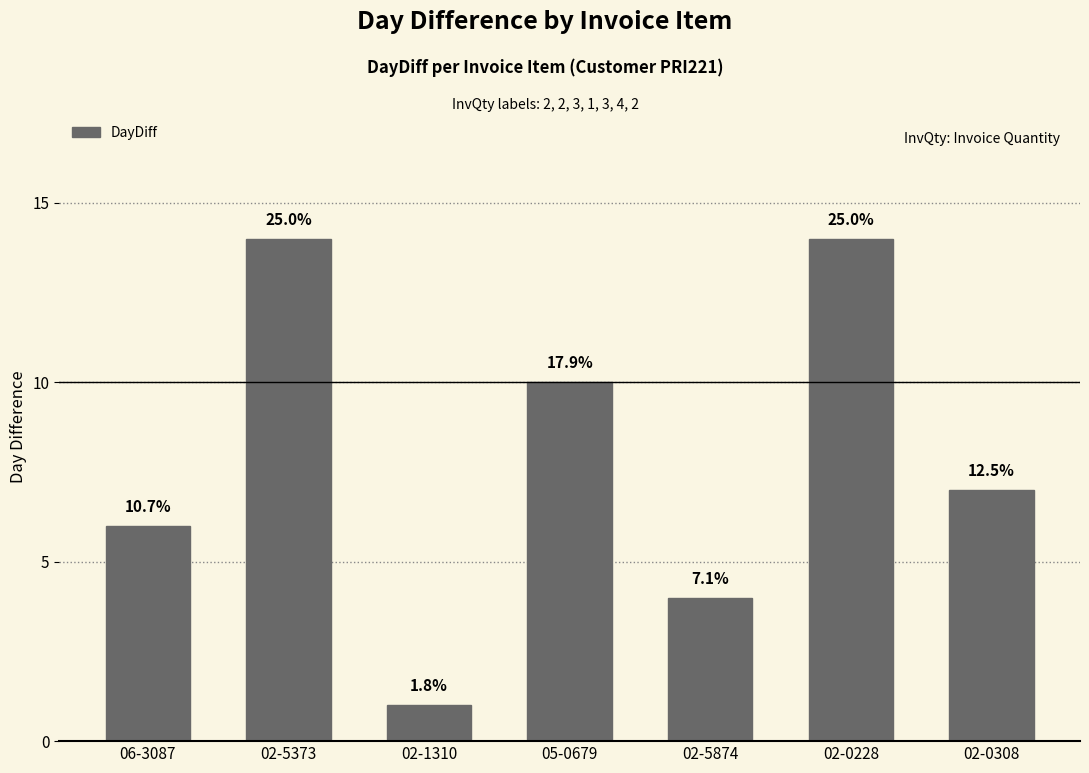

What is the approximate value at 06-3087, to the nearest 5?

5